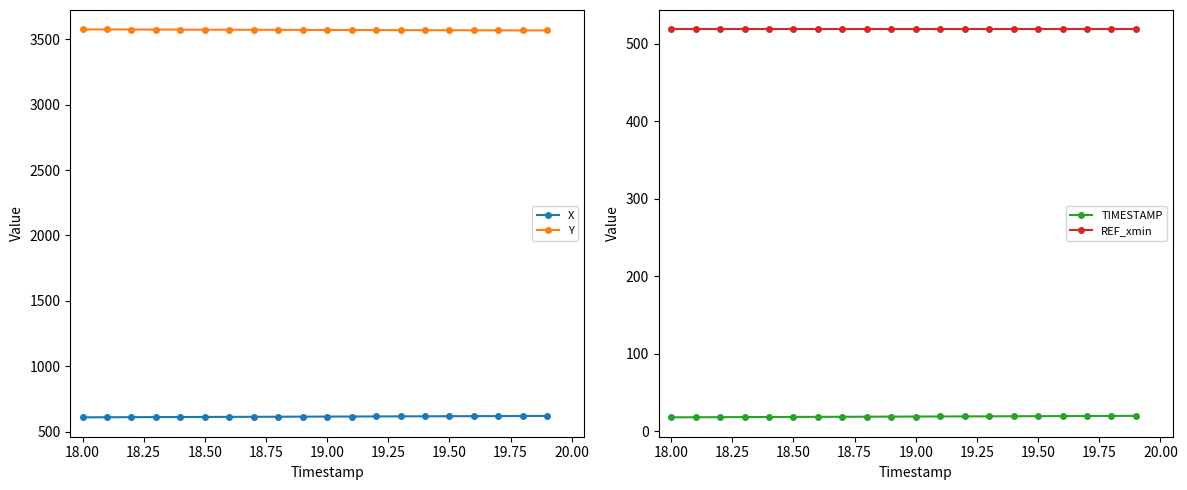

True or false: Y has more than 0 points higher than both neighbors.

False